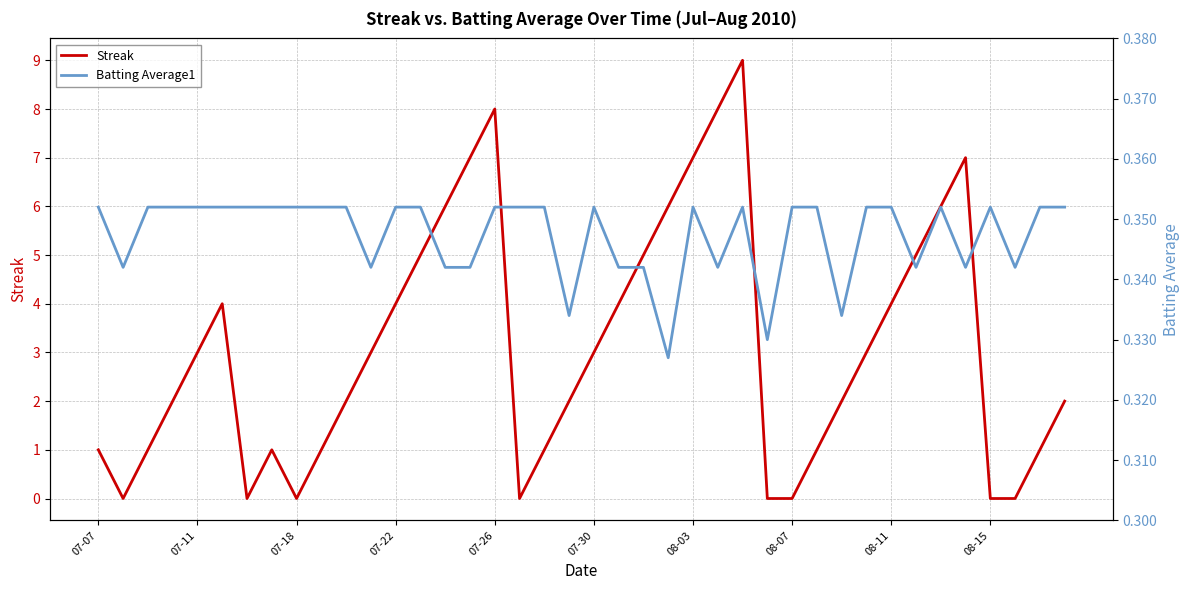

True or false: Streak has a value of 3 at 07-30.

True